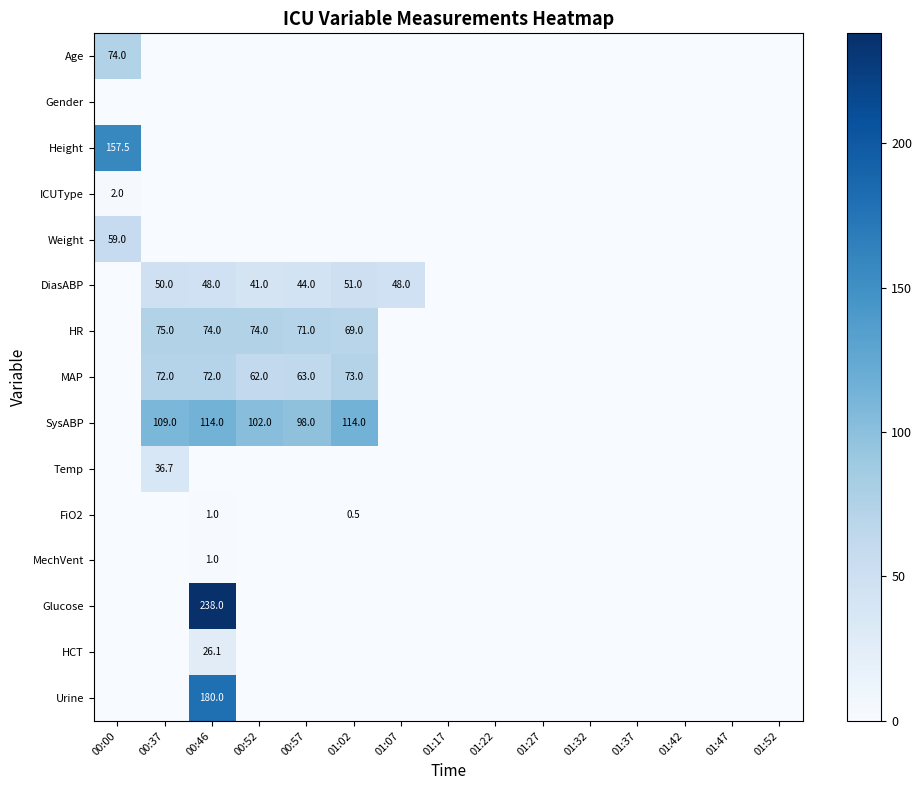

Which series has the largest total across all categories?

SysABP